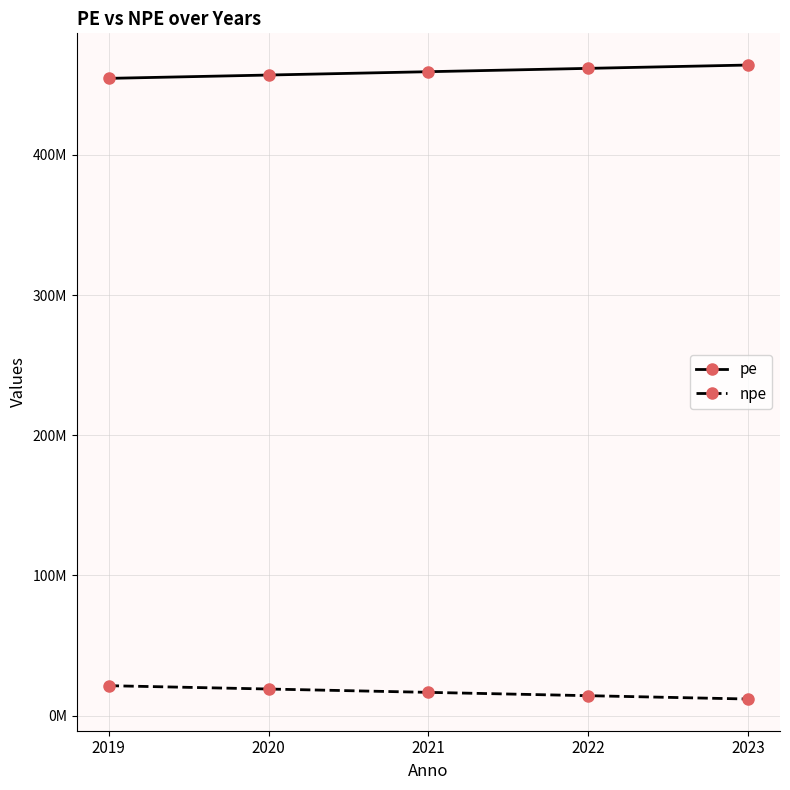

Rank the categories by pe value from lowest to highest.

2019, 2020, 2021, 2022, 2023